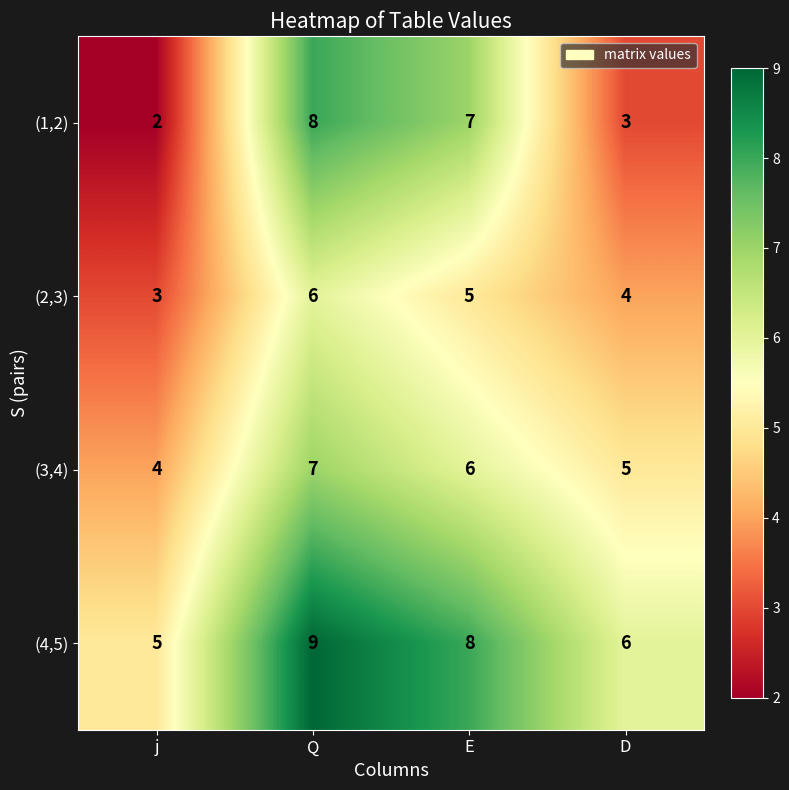

Which series has the largest total across all categories?

(4,5)